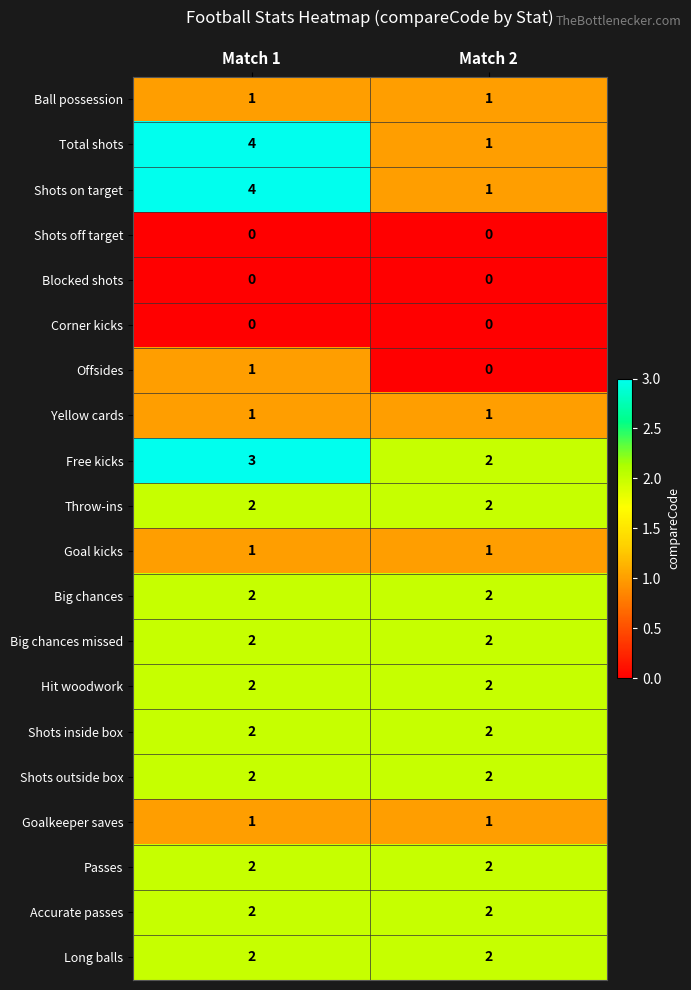

The Offsides series shows 1 at Match 2. True or false?

False